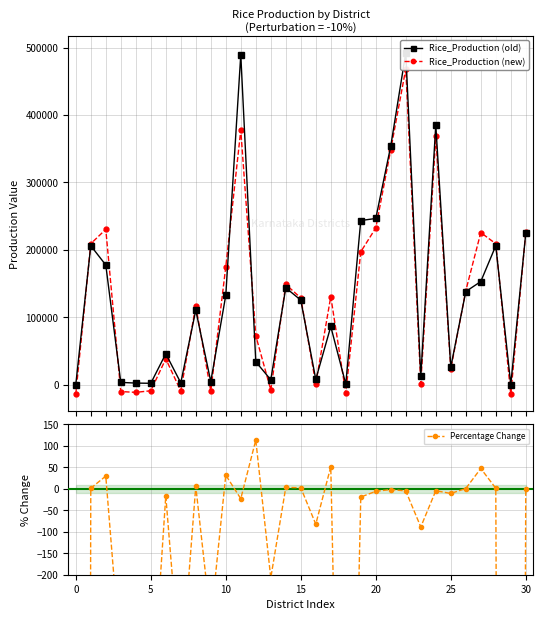

What is the highest value of the Rice_Production (old) series?

492342.0